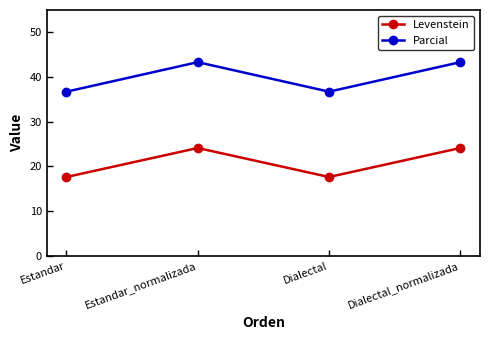

True or false: Levenstein has a value of 9.7 at Estandar_normalizada.

False